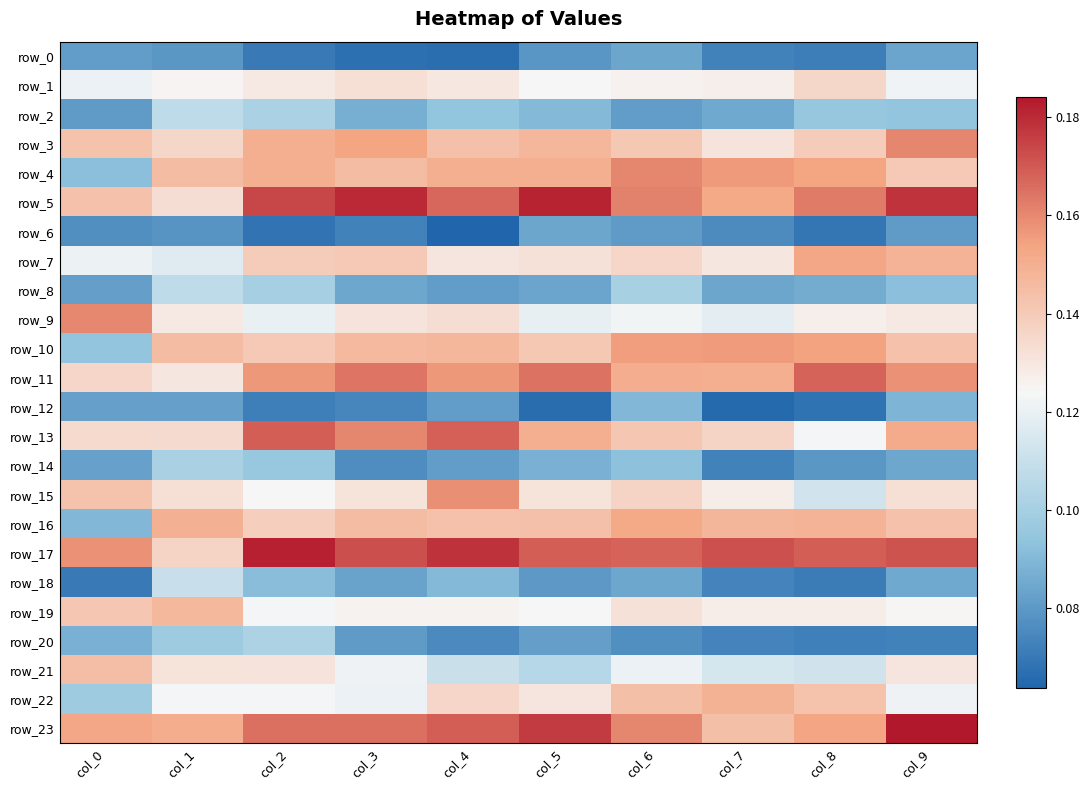

Which category has the lowest value across all series?

col_4